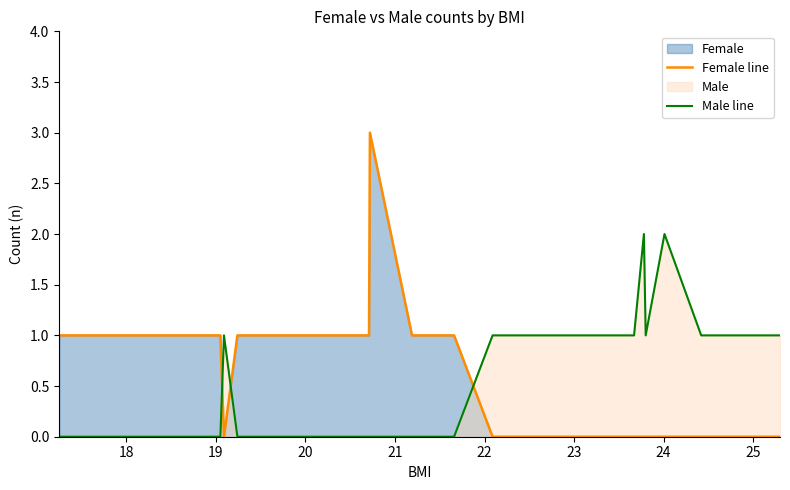

Which series has the widest spread of values?

Female line